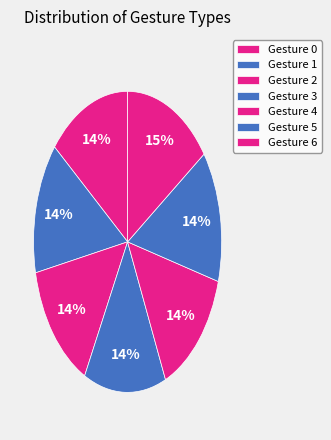

Does Gesture 0 represent more than half of the total?

No